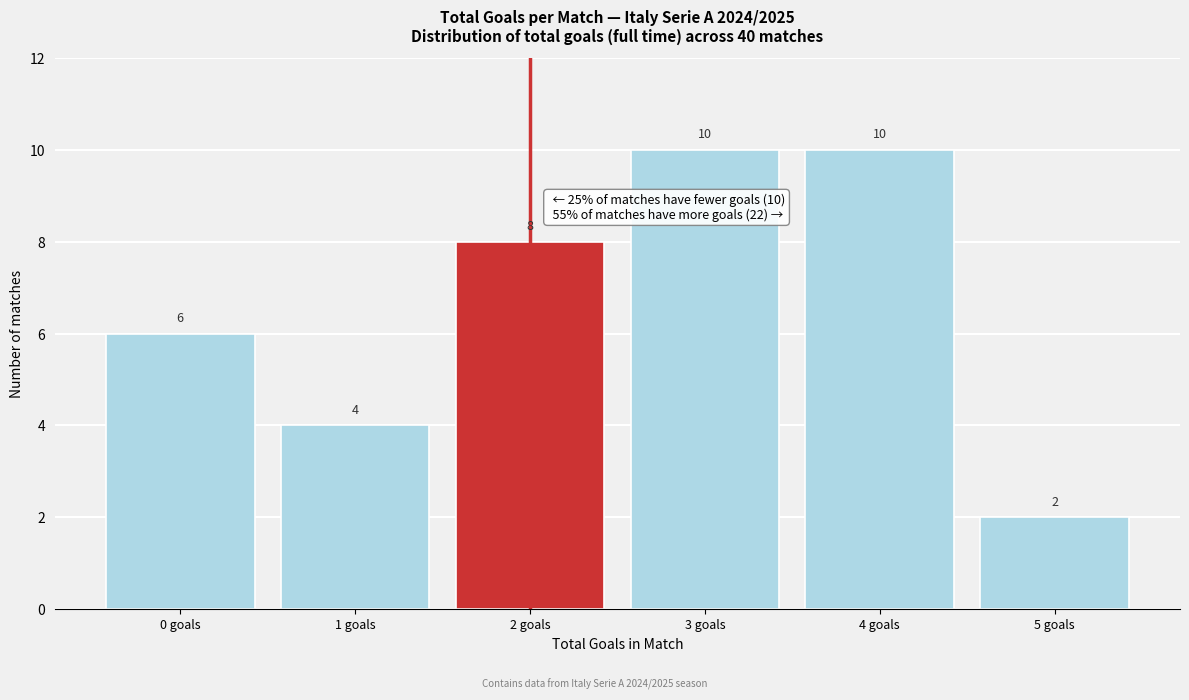

Reading left to right, what are all the values shown in this chart?

0 goals=6	1 goals=4	2 goals=8	3 goals=10	4 goals=10	5 goals=2